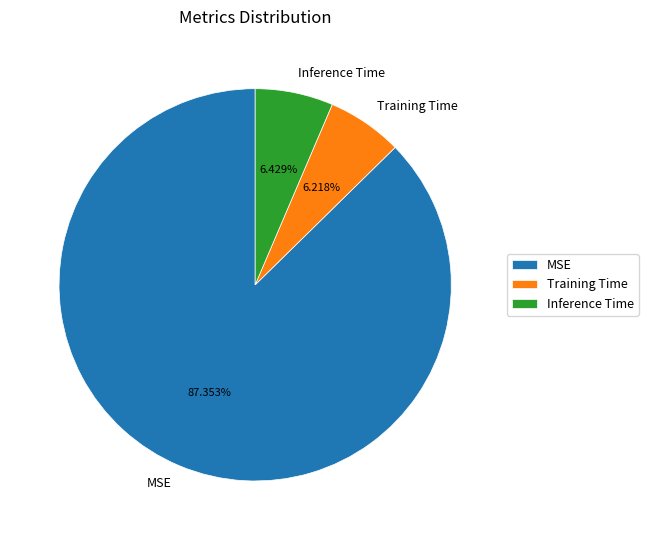

How many slices are in this pie chart?

3